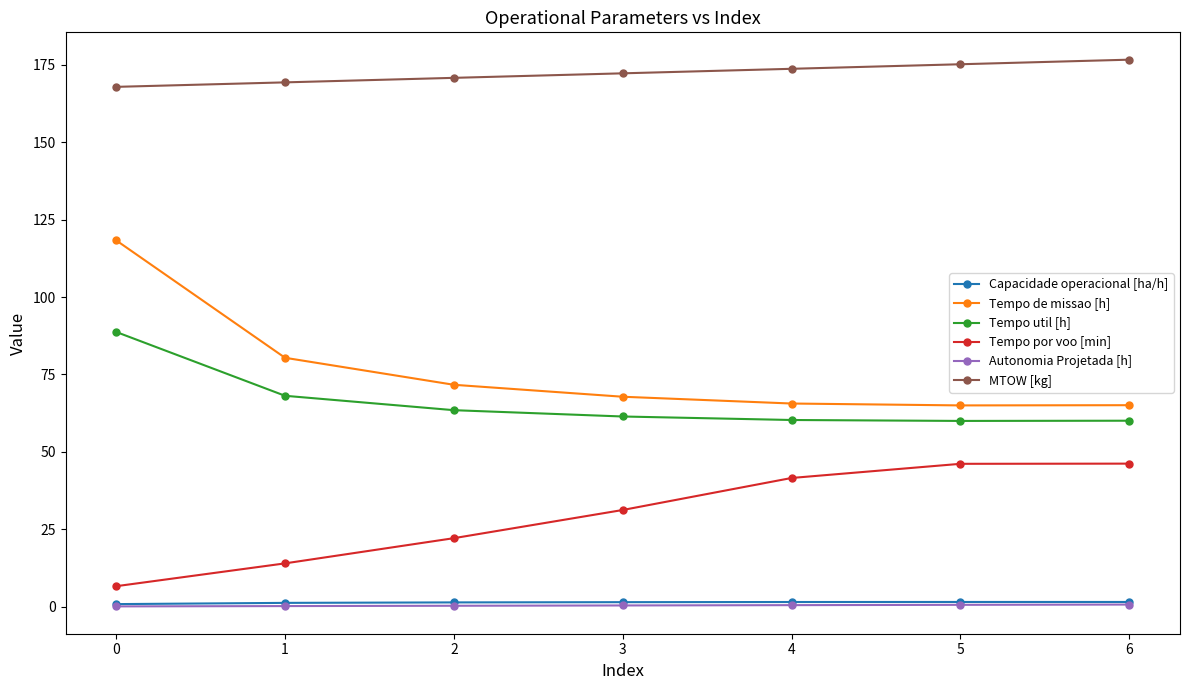

What is the greatest value displayed?

176.7